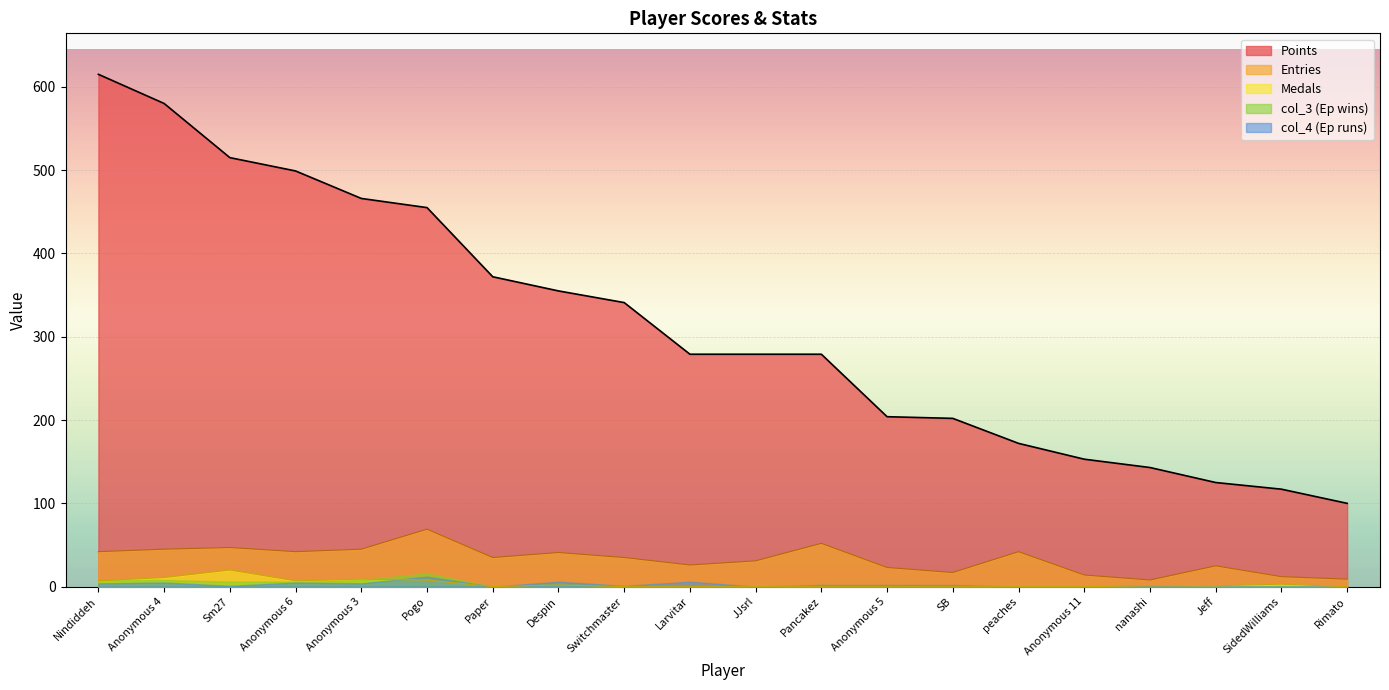

Which category has the highest value across all series?

Nindiddeh